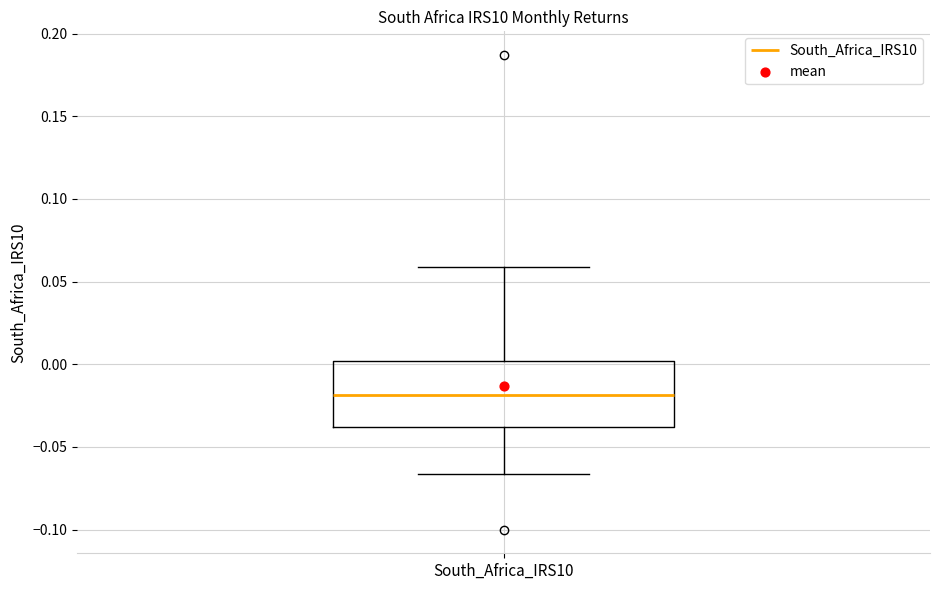

Read this box plot against the y-axis: the position of the median line, the range covered by the box, and the ends of both whiskers. The values are not printed on the chart, so give them approximately, as read against the axis.

median -0.020, box -0.040 to 0.000, whiskers -0.065 to 0.060